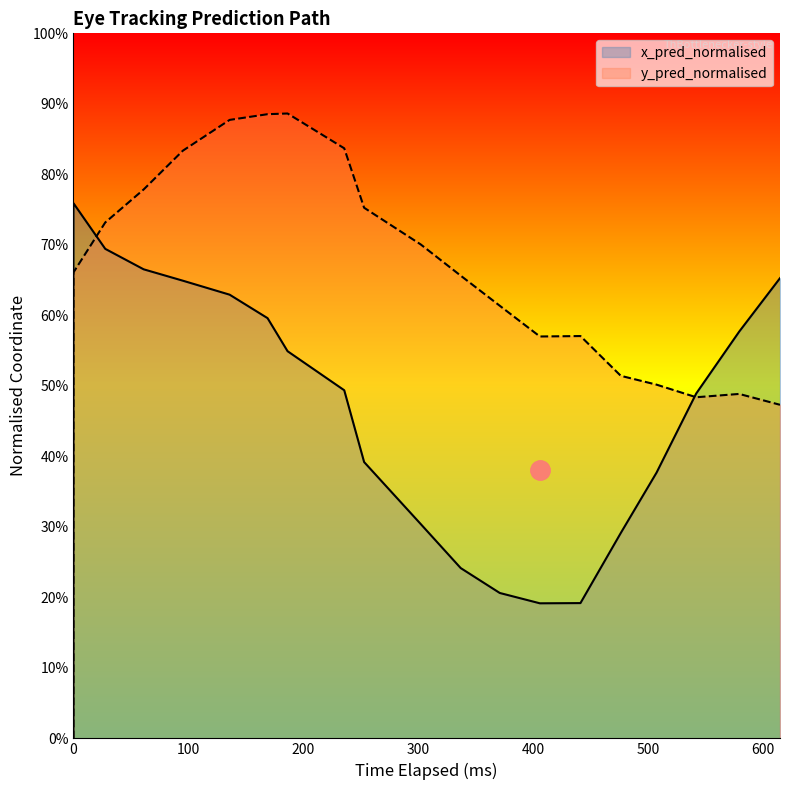

Is the value of x_pred_normalised at 700 greater than the value of y_pred_normalised at 200?

No